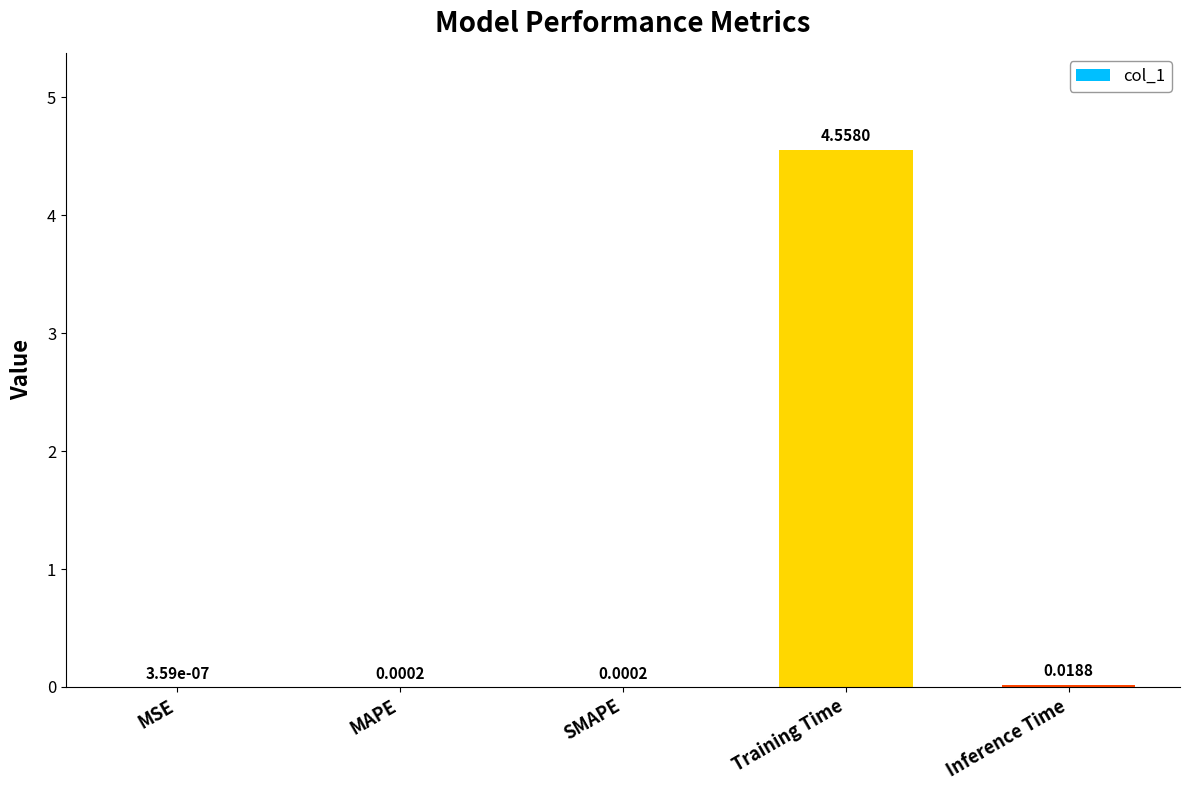

At which label is the value closest to 2?

Inference Time